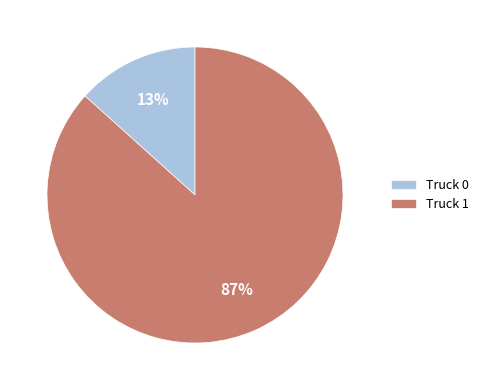

What percentage is the Truck 0 slice, to the nearest percent?

13%